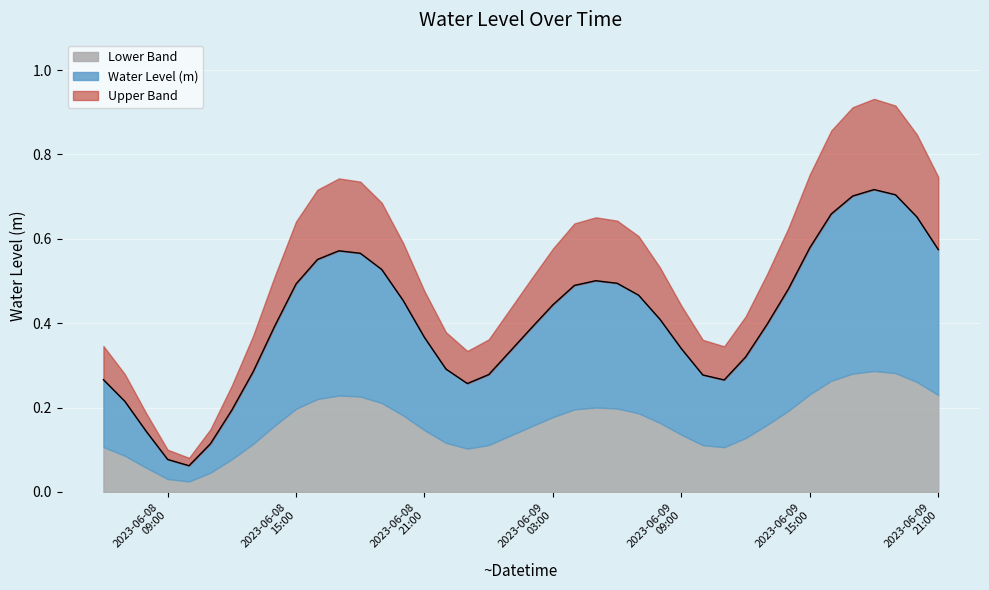

True or false: there are more than 2 points higher than both neighbors.

True